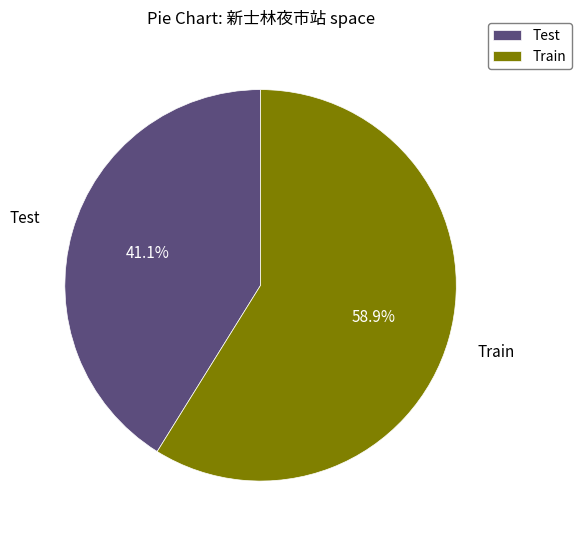

What percentage is the Train slice, to the nearest percent?

59%